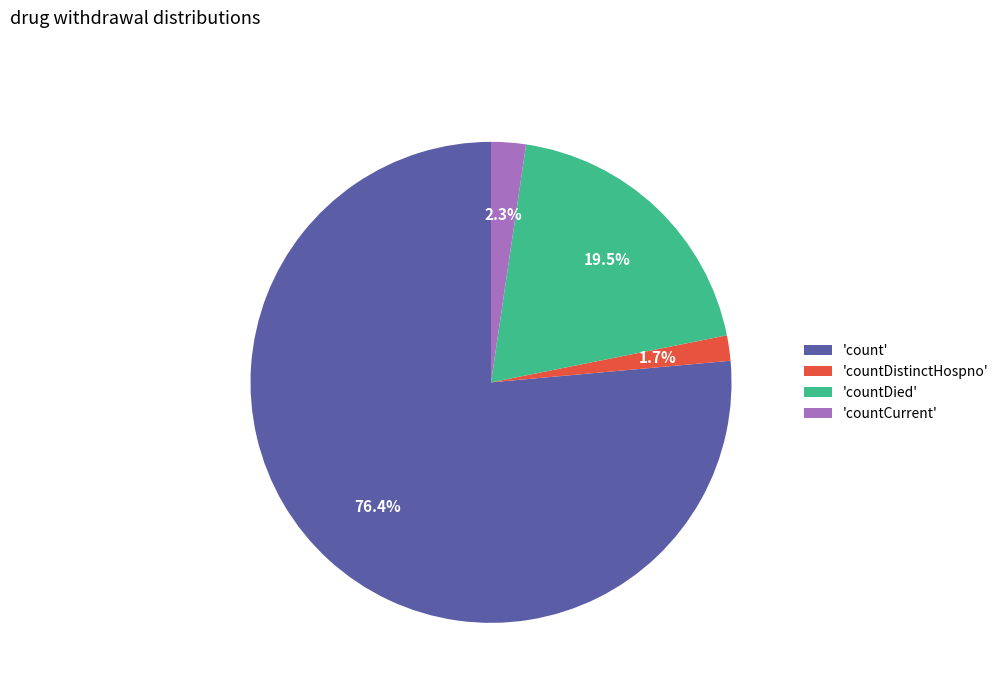

Which has a higher value, 'countDied' or 'countDistinctHospno'?

'countDied'